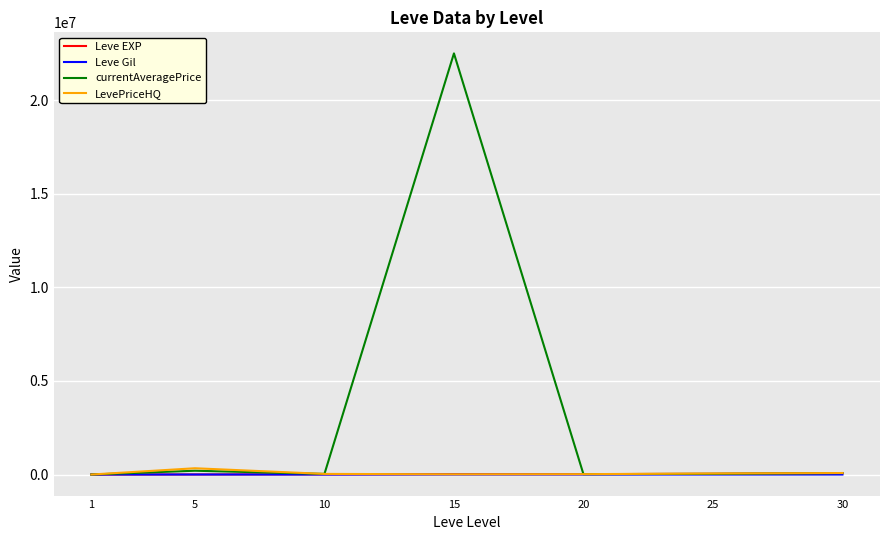

The Leve EXP series shows 21600.0 at 20. True or false?

True